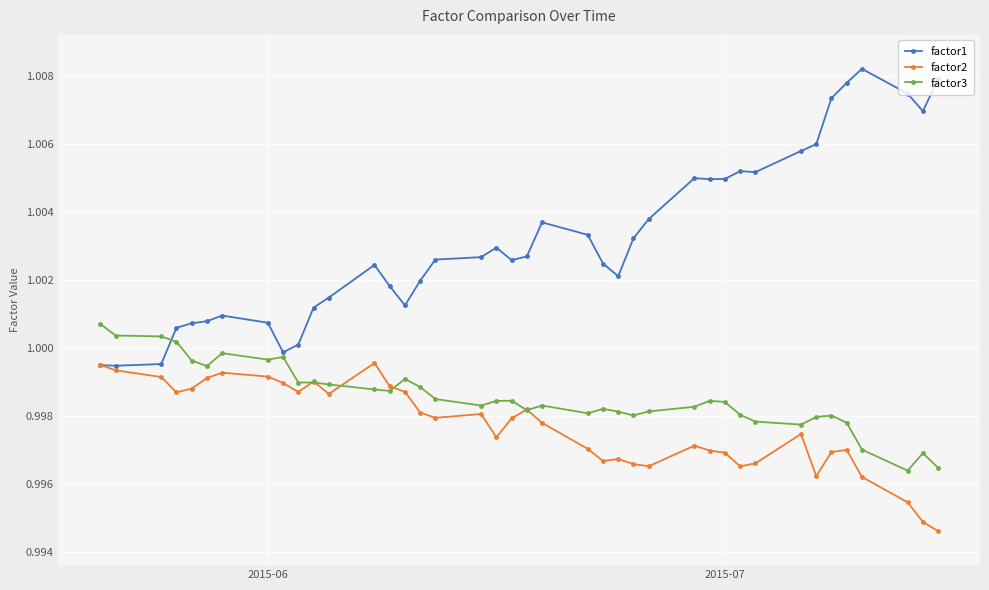

Which series has the largest total across all categories?

factor1